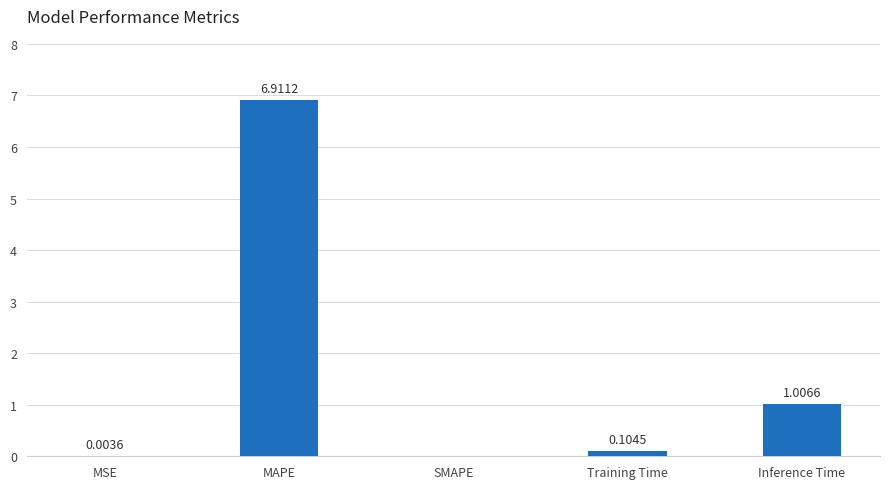

What is the change in value from MAPE to Training Time?

-6.8